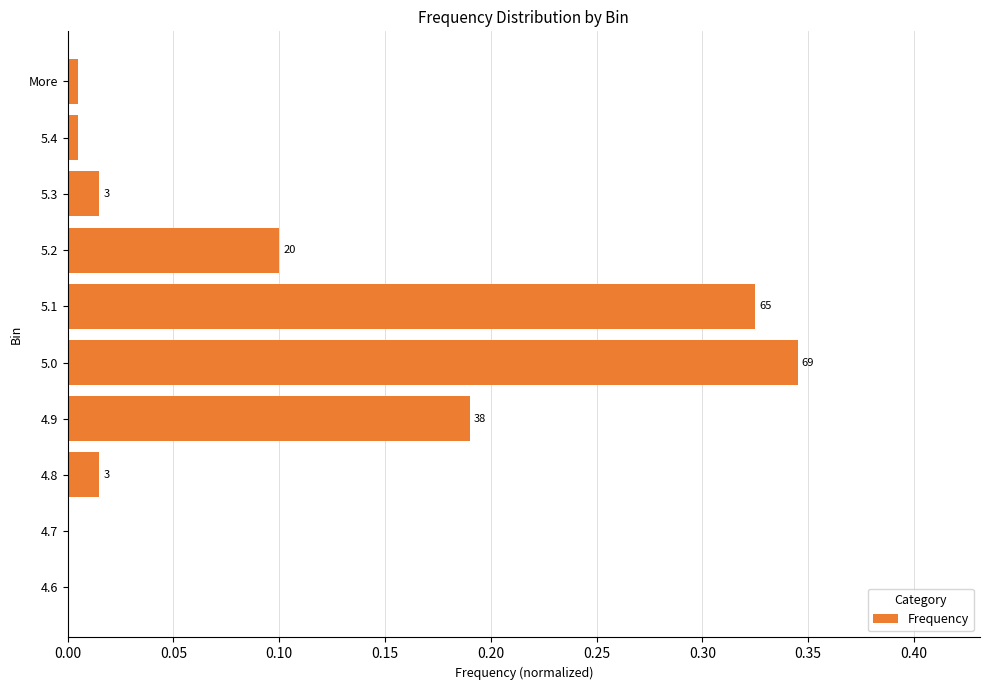

Are the bars horizontal?

Yes